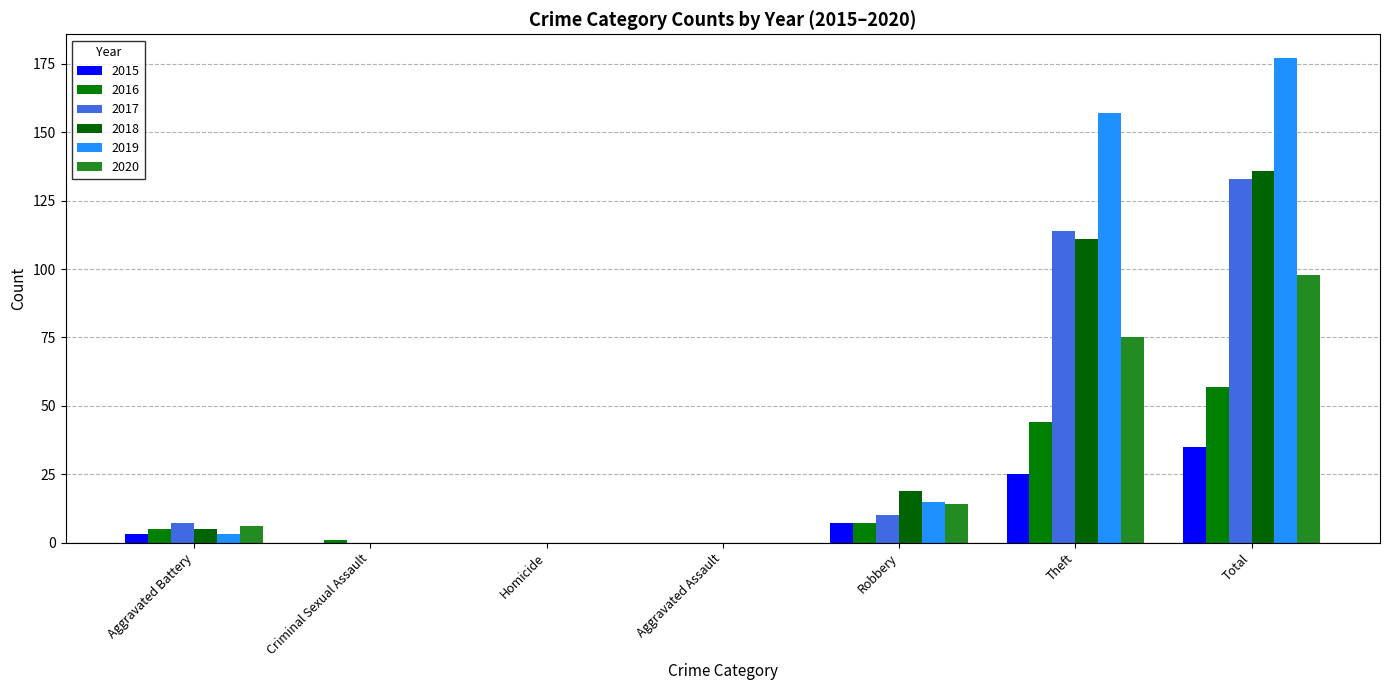

How many groups of bars are there?

7